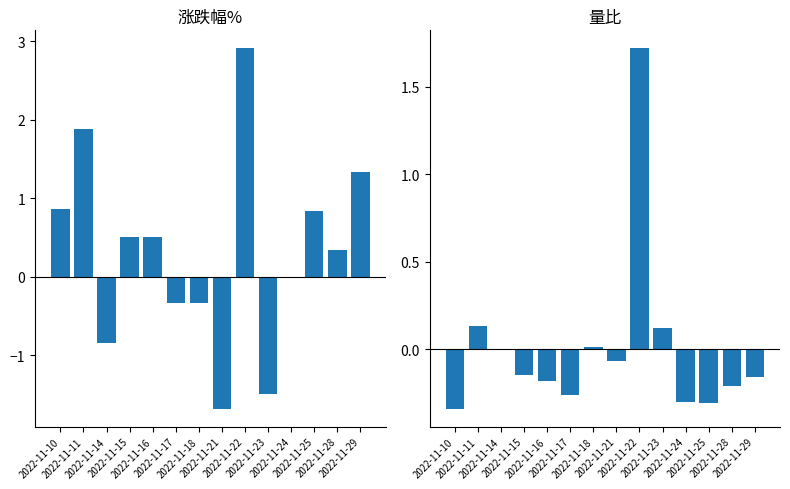

What is the smallest value displayed?

-1.7